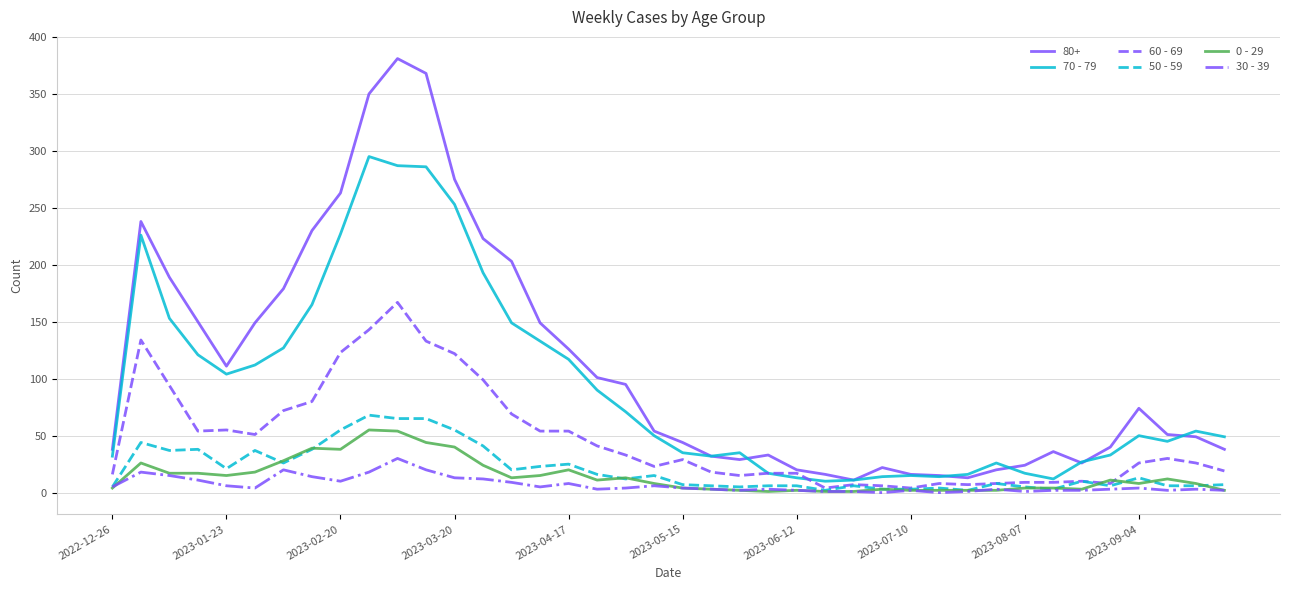

Which series has the largest total across all categories?

80+